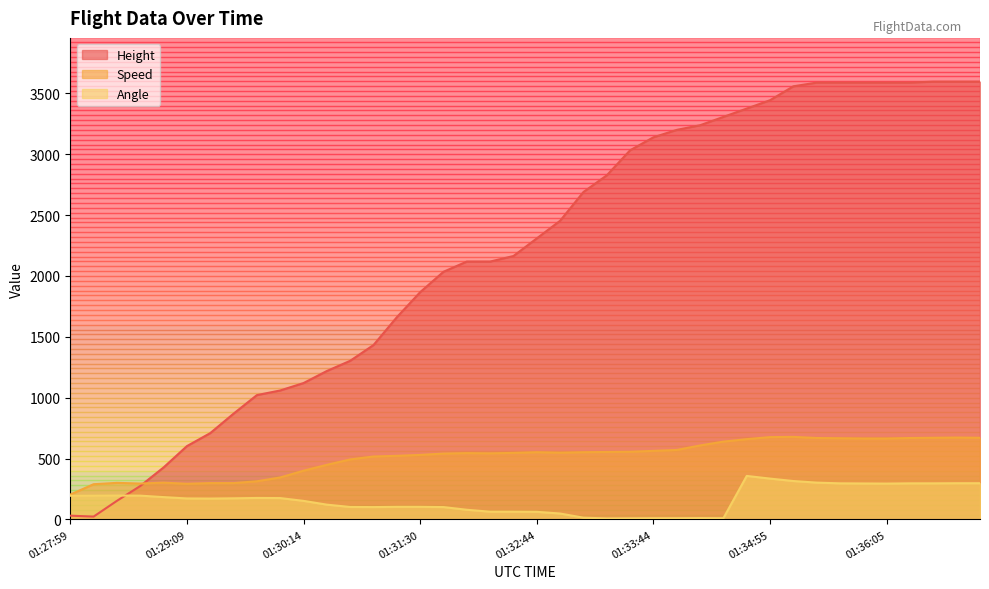

Where do Height and Speed first cross each other?

01:28:40 and 01:28:55